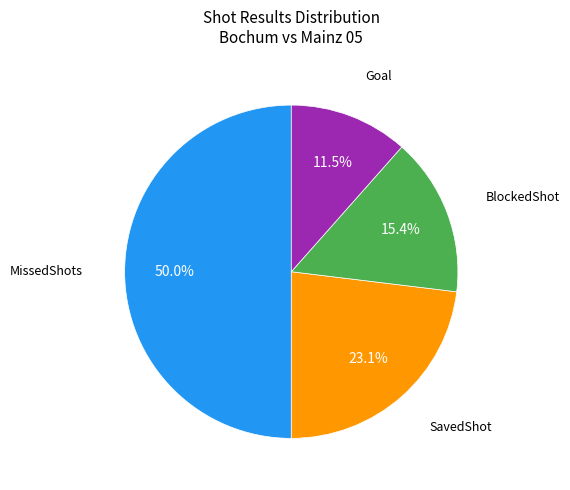

To the nearest percent, what is the combined percentage of BlockedShot and SavedShot?

38%